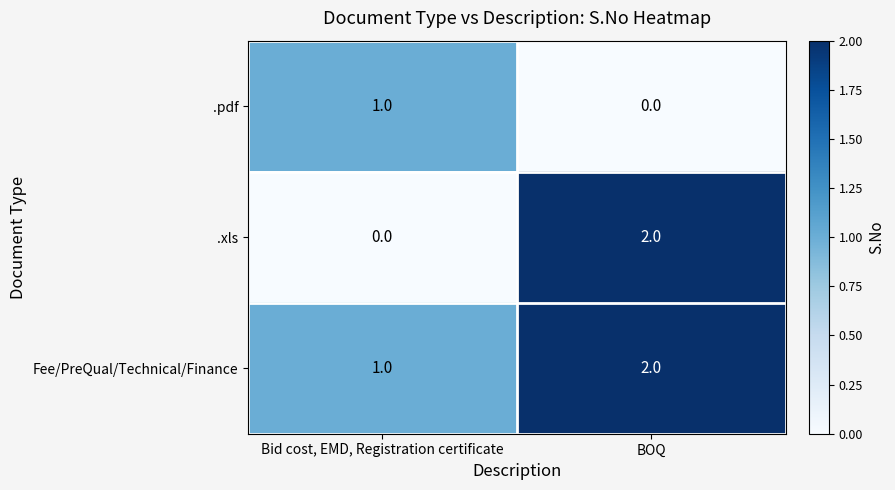

Which series has the largest total across all categories?

Fee/PreQual/Technical/Finance